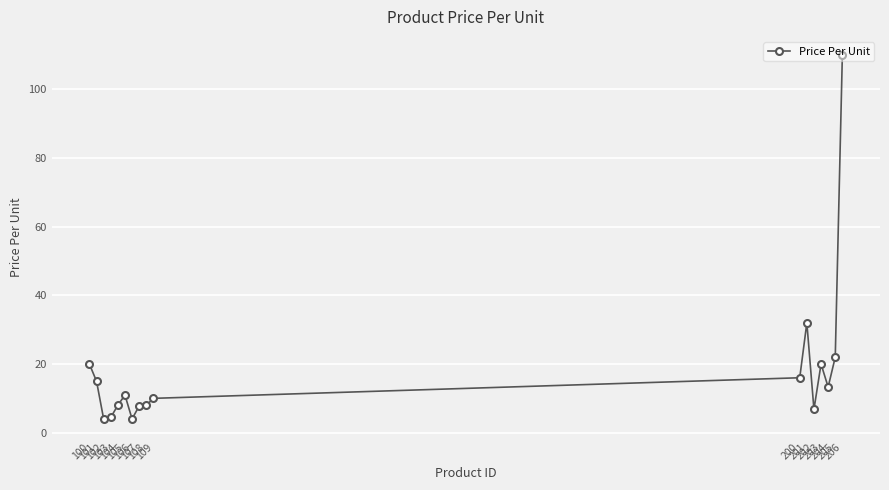

Is this an area chart (filled region under the line)?

No